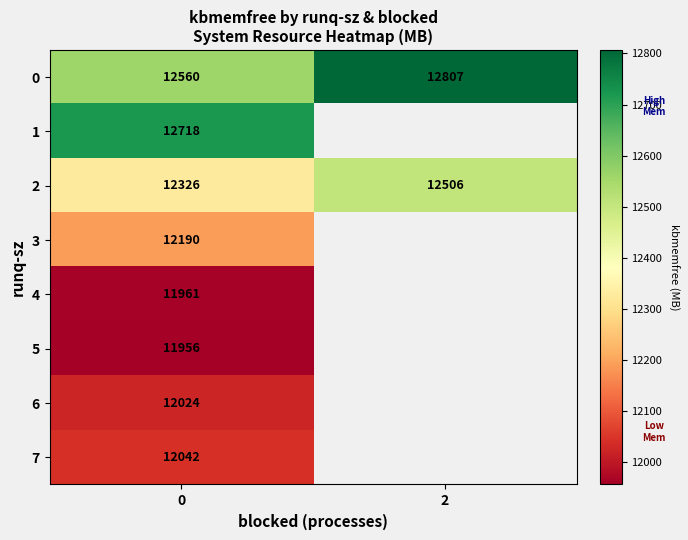

How many distinct data groups are displayed?

8